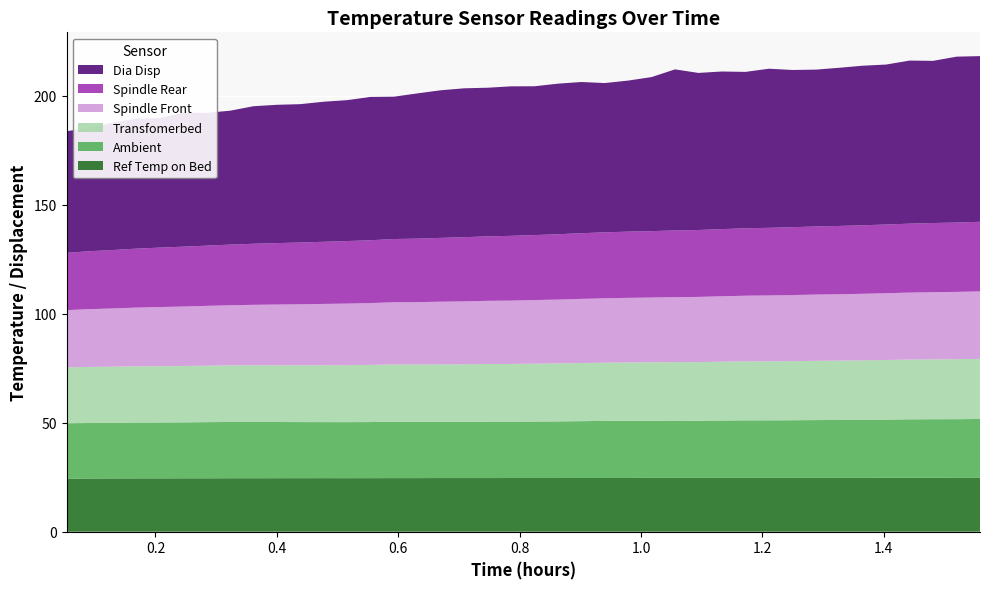

Reading left to right, what are all the values shown in this chart?

Ambient: 25.4	25.5	25.5	25.6	25.6	25.6	25.8	25.8	25.8	25.8	25.7	25.7	25.7	25.7	25.9	25.8	25.8	25.8	25.9	25.9	25.9	25.9	26.1	26.2	26.2	26.2	26.2	26.2	26.3	26.4	26.4	26.4	26.5	26.5	26.6	26.6	26.8	26.8	26.8	26.9
Ref Temp on Bed: 24.3	24.4	24.4	24.4	24.4	24.5	24.5	24.5	24.5	24.5	24.5	24.6	24.5	24.6	24.6	24.6	24.6	24.6	24.6	24.6	24.6	24.6	24.6	24.6	24.6	24.7	24.7	24.7	24.7	24.7	24.7	24.7	24.7	24.7	24.7	24.8	24.8	24.8	24.8	24.8
Spindle Rear: 26.3	26.6	26.8	27.0	27.2	27.4	27.6	27.8	28.0	28.2	28.3	28.5	28.7	28.8	29.0	29.1	29.3	29.4	29.6	29.7	29.8	30.0	30.1	30.2	30.4	30.4	30.6	30.7	30.8	30.9	31.0	31.1	31.2	31.3	31.4	31.5	31.6	31.7	31.8	31.9
Transfomerbed: 25.6	25.7	25.7	25.8	25.8	25.9	25.9	26.0	26.0	26.0	26.1	26.1	26.1	26.2	26.3	26.3	26.3	26.4	26.5	26.4	26.6	26.6	26.6	26.7	26.8	26.8	26.9	26.9	27.0	27.0	27.1	27.1	27.2	27.2	27.3	27.4	27.4	27.5	27.5	27.6
Spindle Front: 26.2	26.5	26.7	26.9	27.1	27.2	27.4	27.6	27.7	27.9	28.0	28.1	28.2	28.4	28.5	28.6	28.7	28.8	28.9	29.0	29.2	29.3	29.4	29.5	29.6	29.7	29.8	29.9	30.0	30.1	30.2	30.3	30.4	30.4	30.5	30.6	30.7	30.8	30.9	30.9
Dia Disp: 55.8	56.6	58.4	59.6	59.4	61.4	60.9	61.4	63.1	63.4	63.4	64.2	64.6	65.7	65.3	66.6	67.7	68.3	68.2	68.6	68.2	69.0	69.3	68.5	69.3	70.6	73.9	72.0	72.3	71.7	73.0	72.1	71.9	72.5	73.2	73.3	74.8	74.4	76.1	76.0